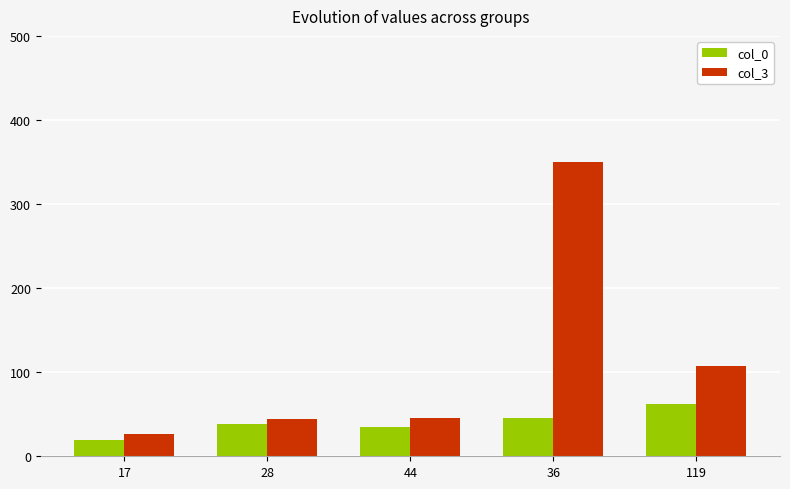

Rank the series by their average value, from highest to lowest.

col_3, col_0